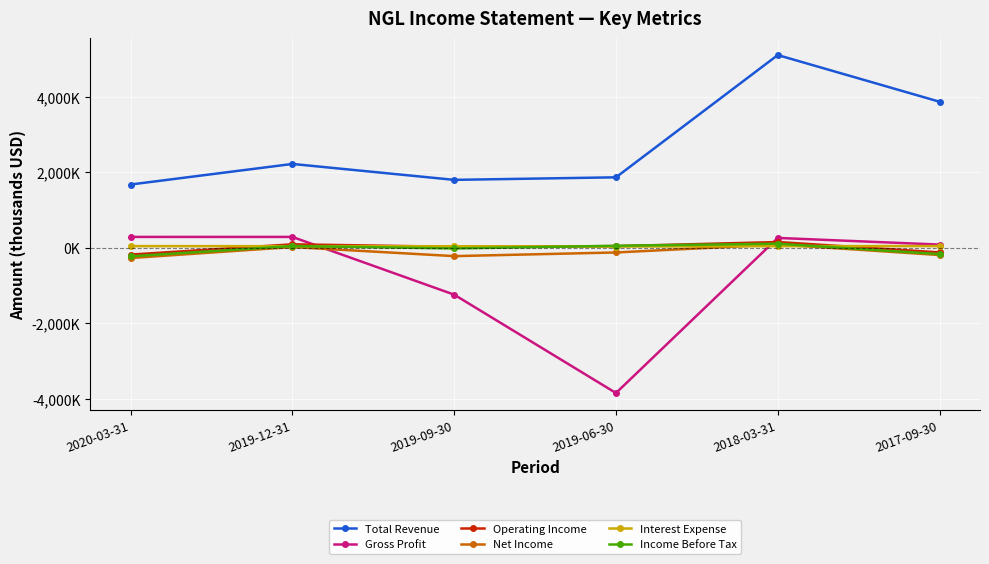

What is the total value across all series at 2019-12-31?

2730600